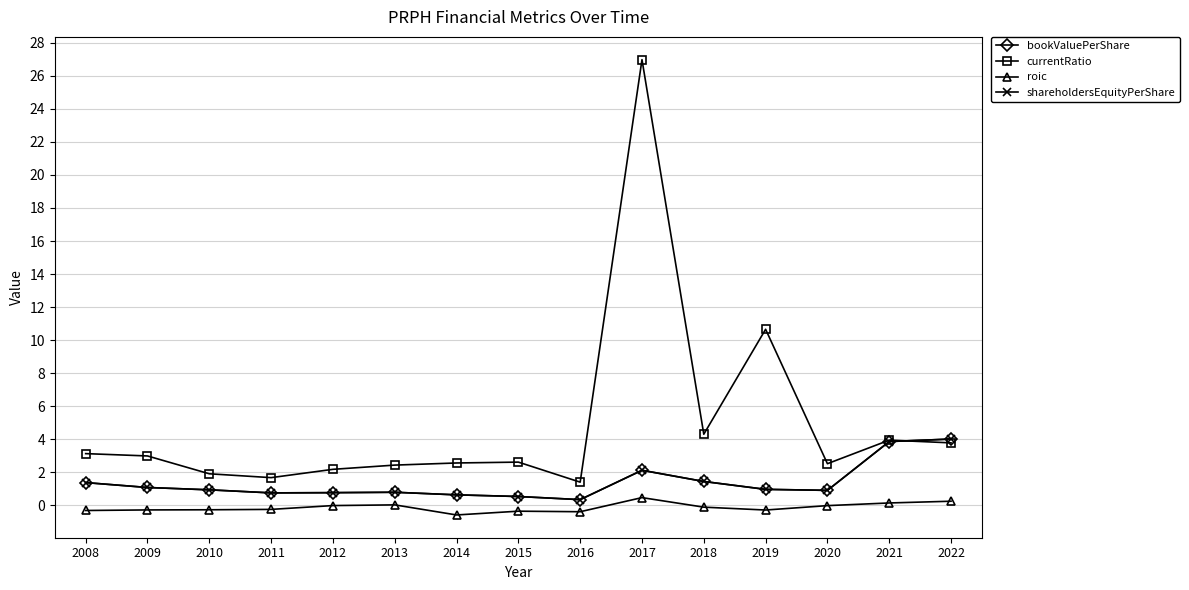

True or false: shareholdersEquityPerShare and roic cross at least once.

False